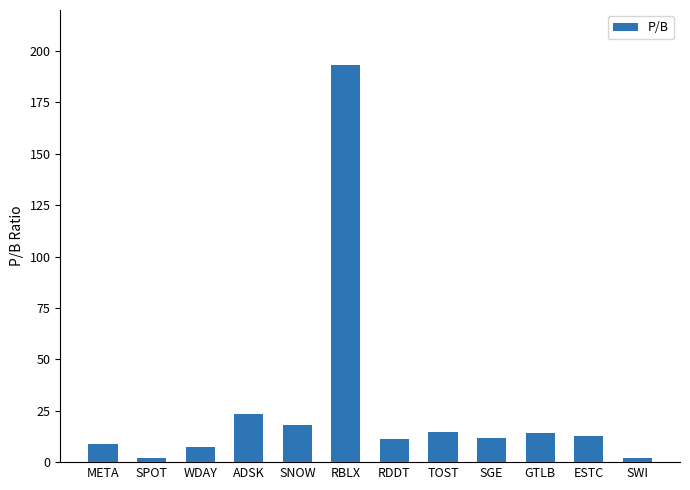

What is the average value?

26.6